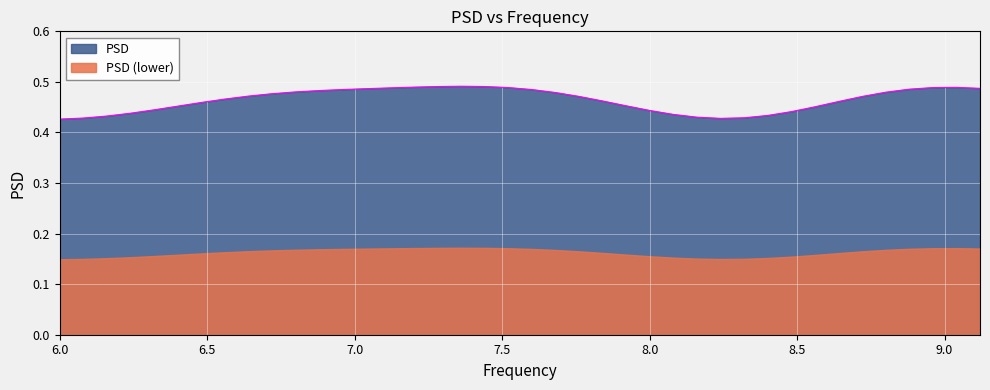

Rank the series by their average value, from lowest to highest.

PSD (lower), PSD